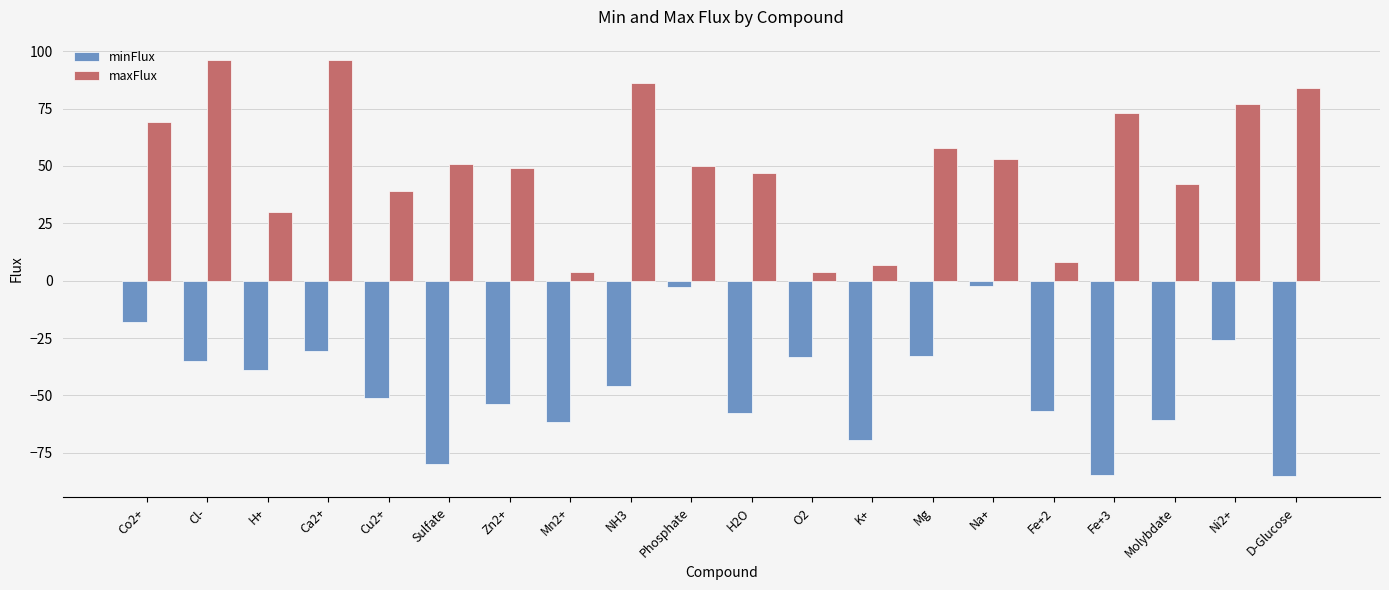

What is the smallest value displayed?

-85.3